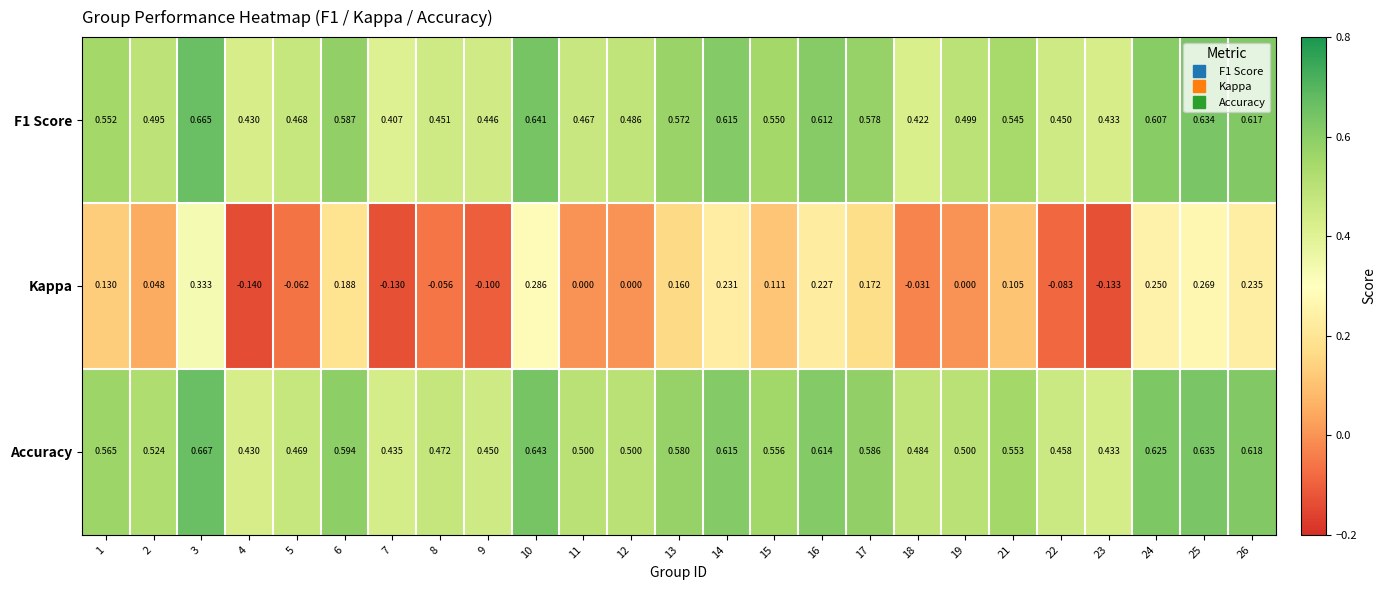

Which series has the largest total across all categories?

Accuracy